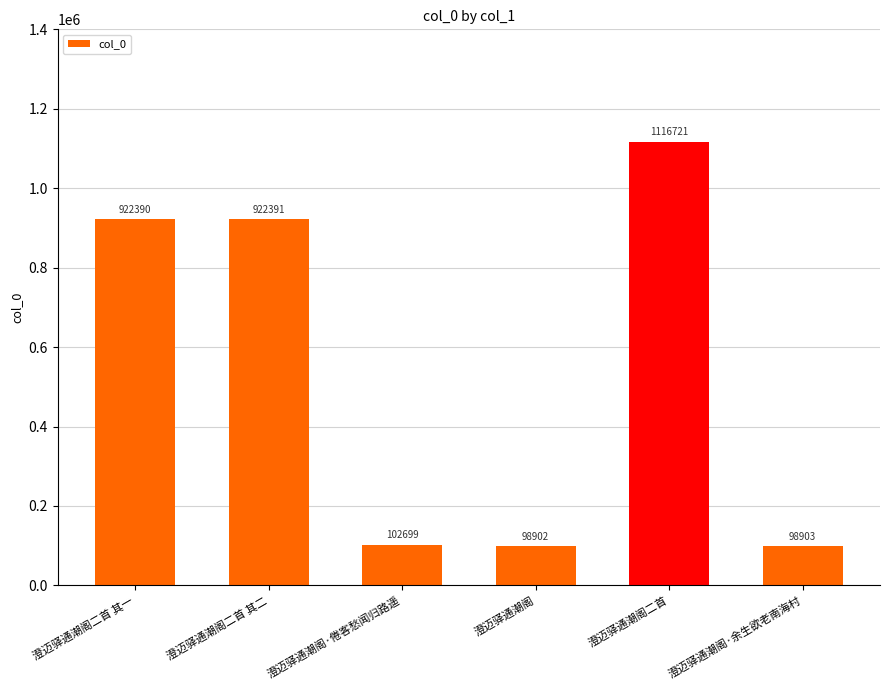

What is the difference between the maximum and minimum values?

1017819